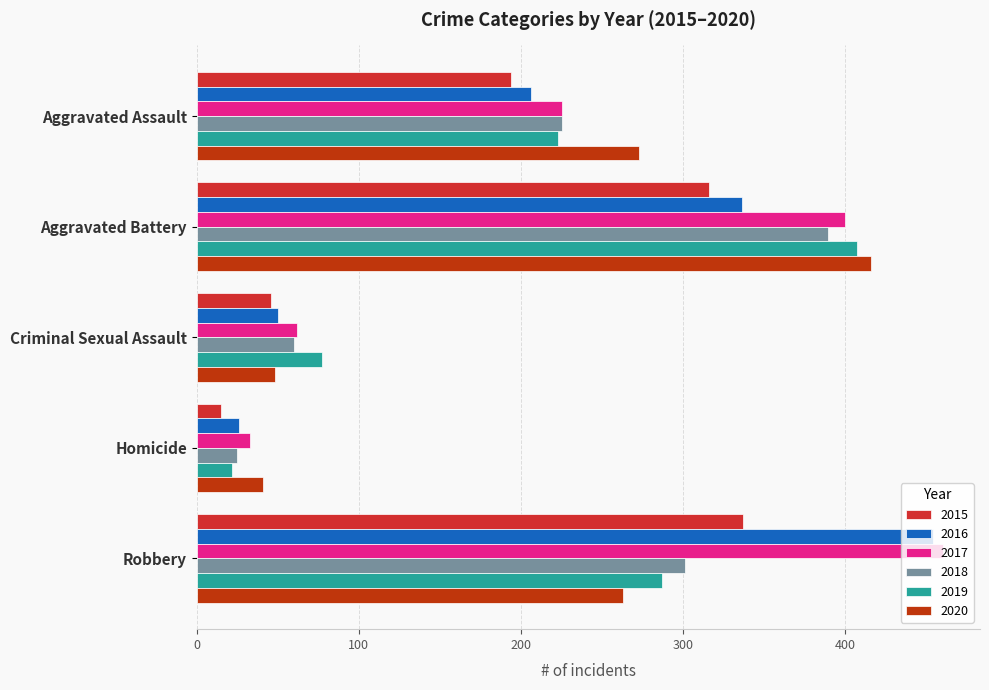

Which series has the largest total across all categories?

2017